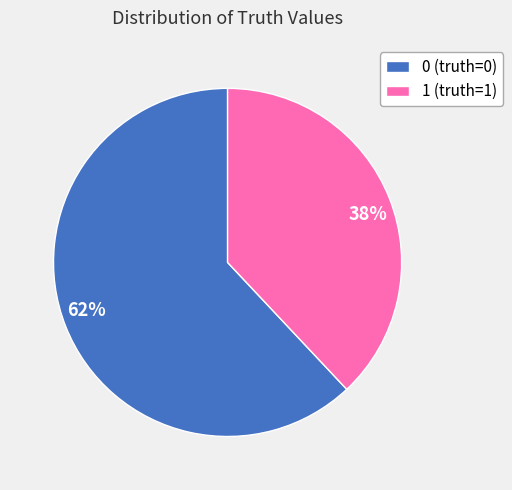

Count the number of slices in the pie.

2